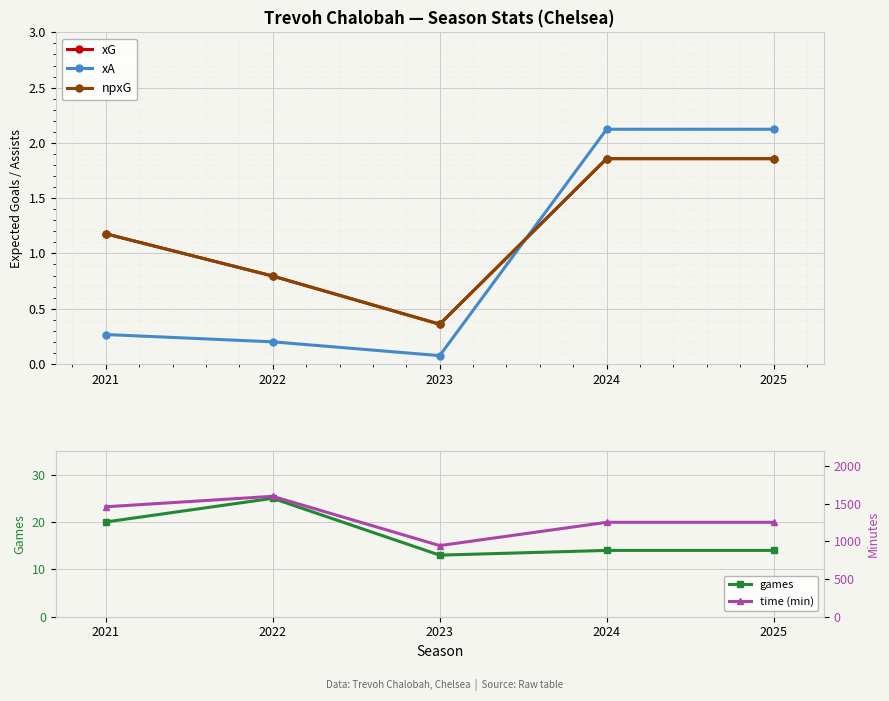

At how many categories does at least one series exceed 1378?

2